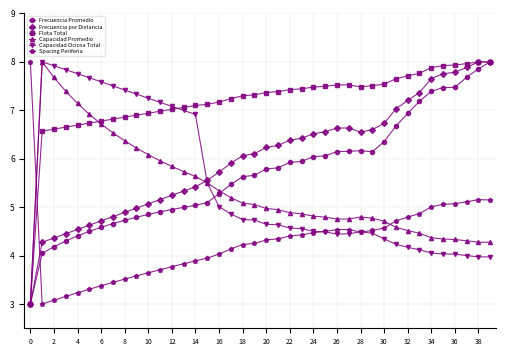

What is the value of the Capacidad Ociosa Total point at the 33rd from the left?

4.2